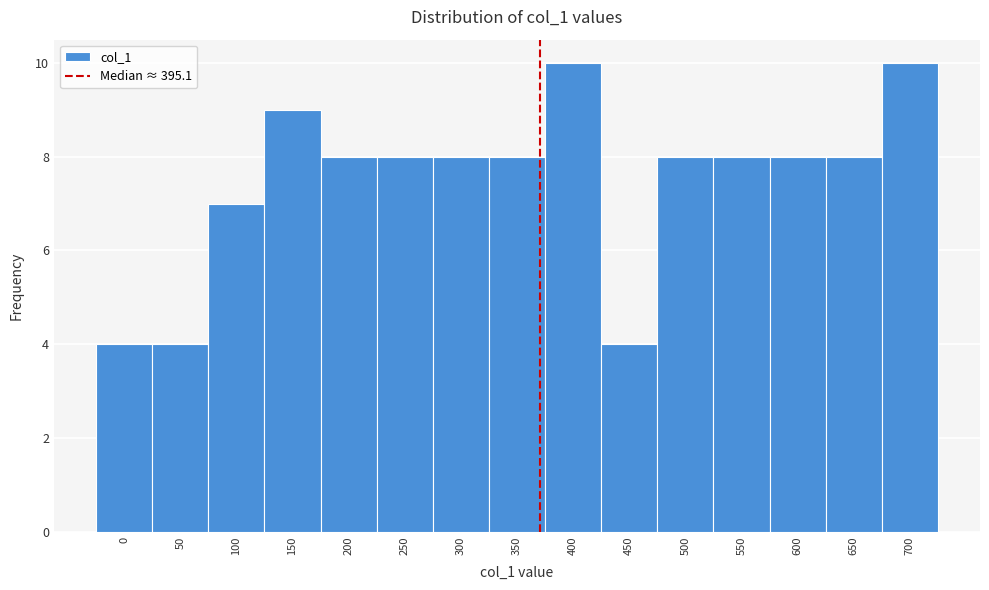

Reading left to right, what are all the values shown in this chart?

0=4	50=4	100=7	150=9	200=8	250=8	300=8	350=8	400=10	450=4	500=8	550=8	600=8	650=8	700=10